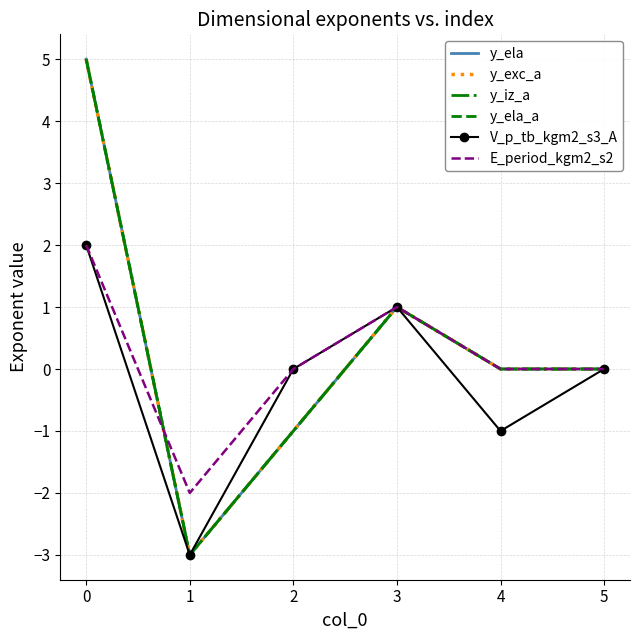

What is the smallest value displayed?

-3